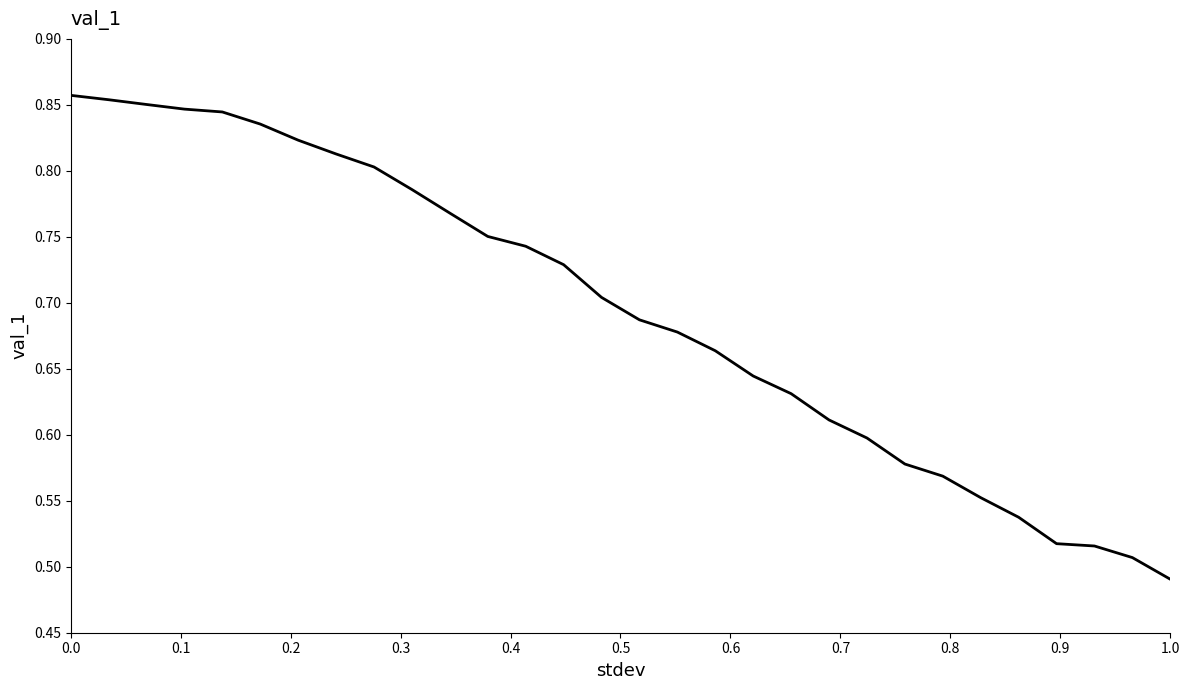

How many lines are shown in the chart?

1